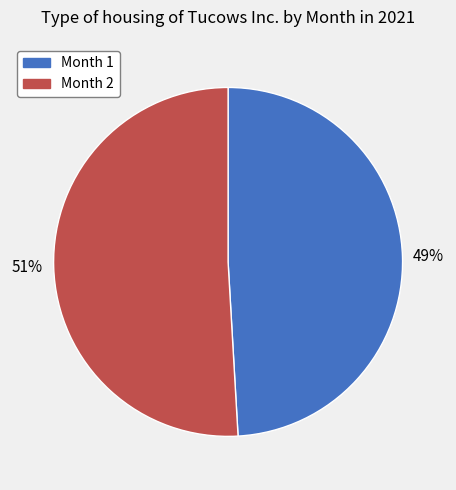

Between Month 1 and Month 2, which is larger?

Month 2